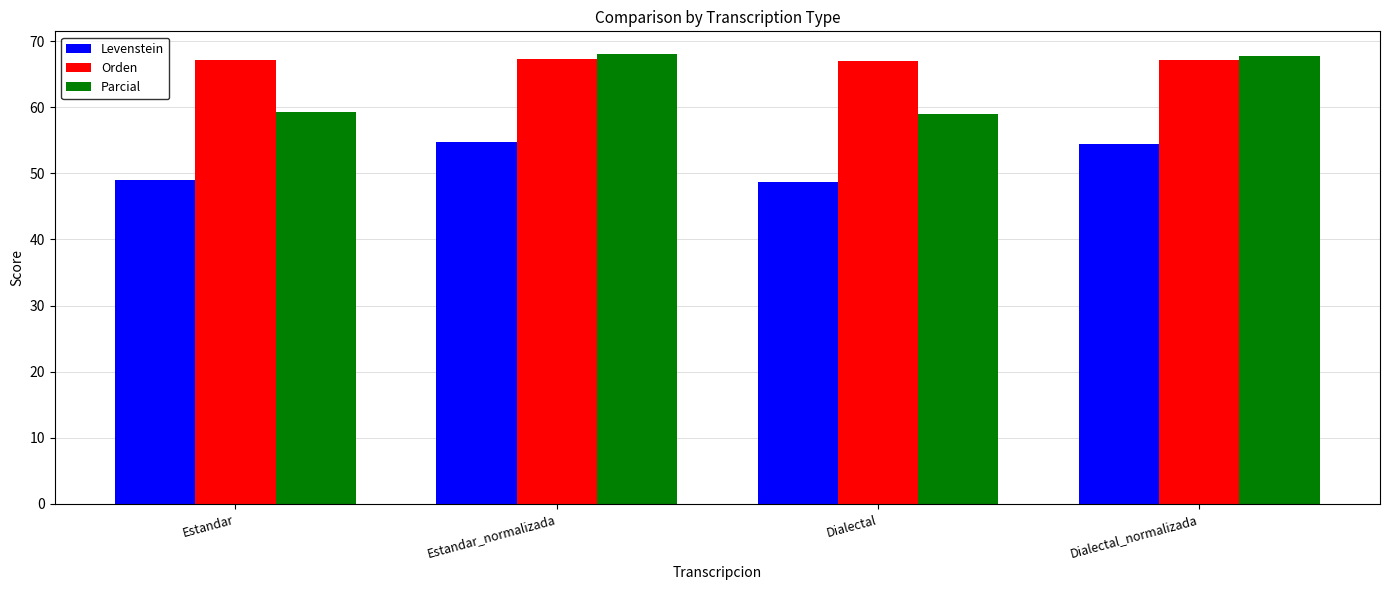

Is it true that Orden equals 46.7 at Estandar_normalizada?

False